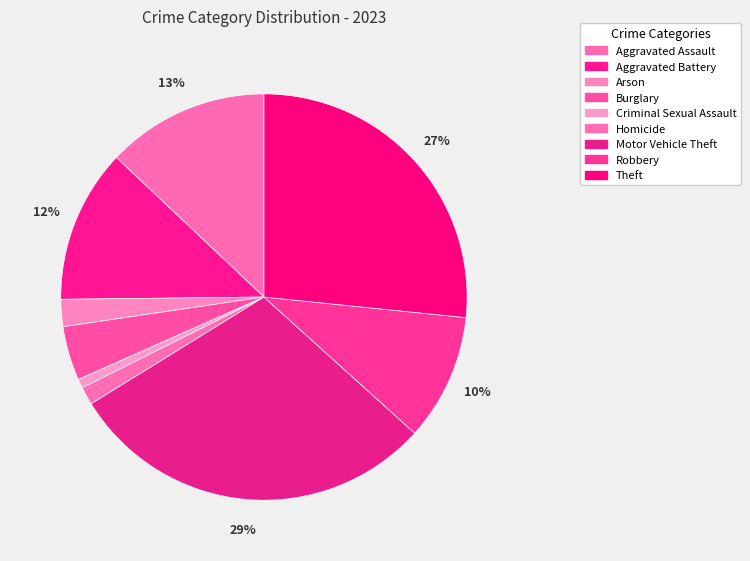

Count the number of slices in the pie.

9